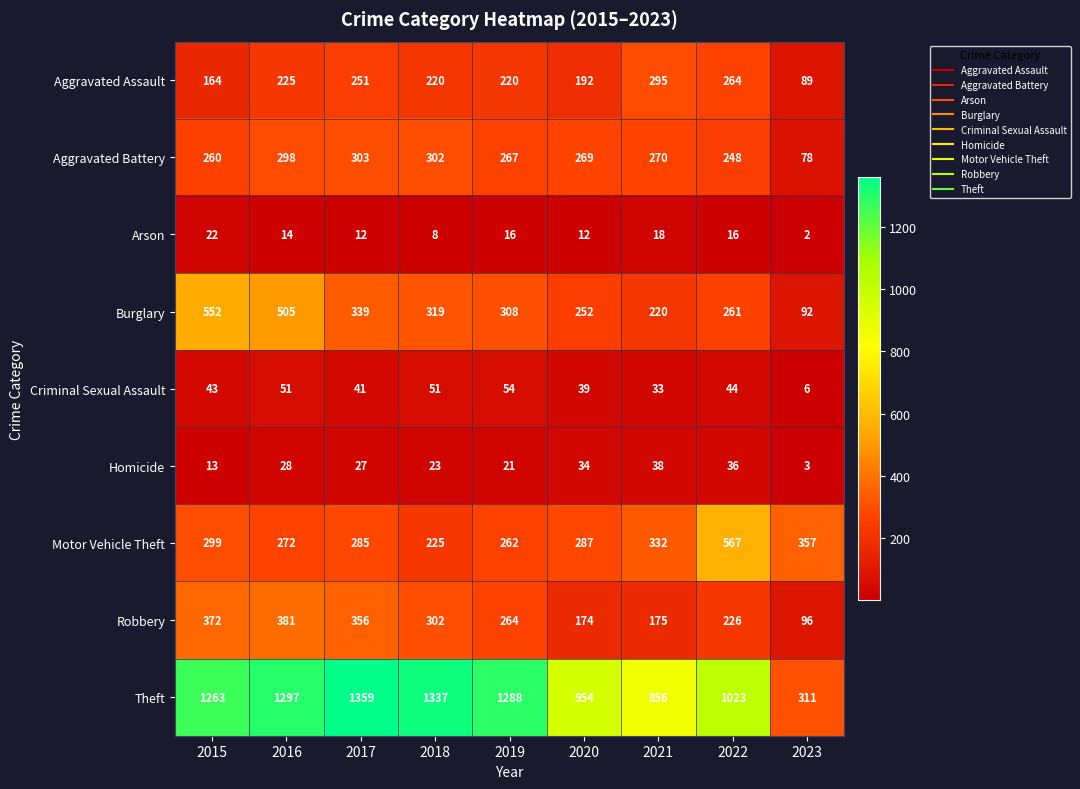

Which series has the widest spread of values?

Theft